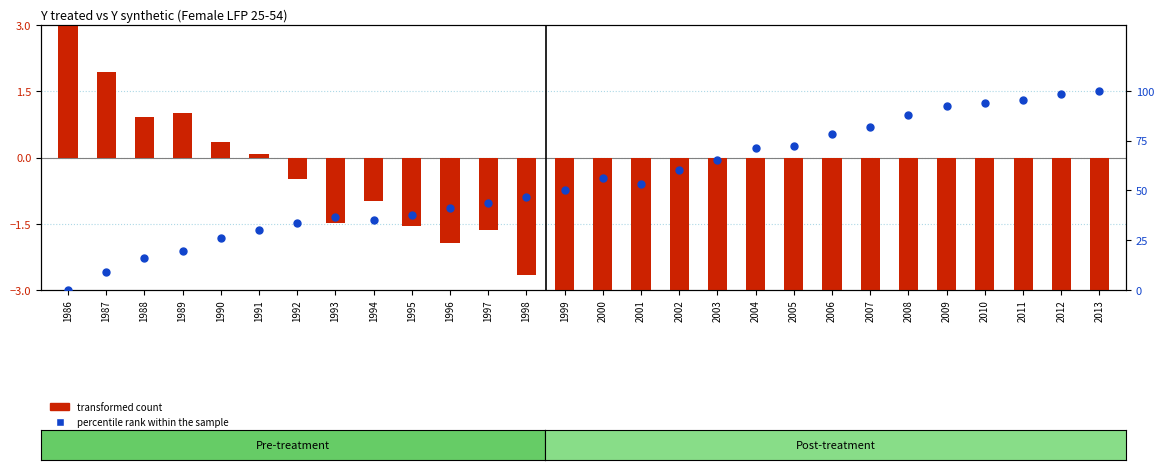

What is the total value across all series at 2009?

82.4